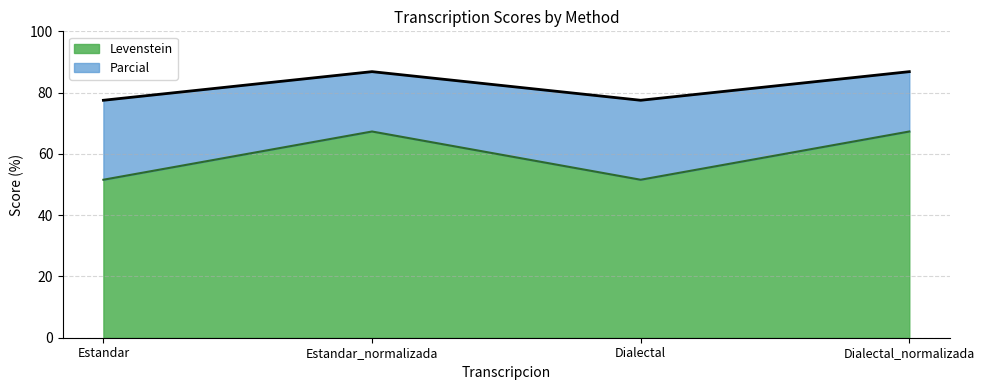

Reading left to right, what are all the values shown in this chart?

Levenstein: Estandar=51.6	Estandar_normalizada=67.3	Dialectal=51.6	Dialectal_normalizada=67.3
Parcial: Estandar=77.5	Estandar_normalizada=86.8	Dialectal=77.5	Dialectal_normalizada=86.8